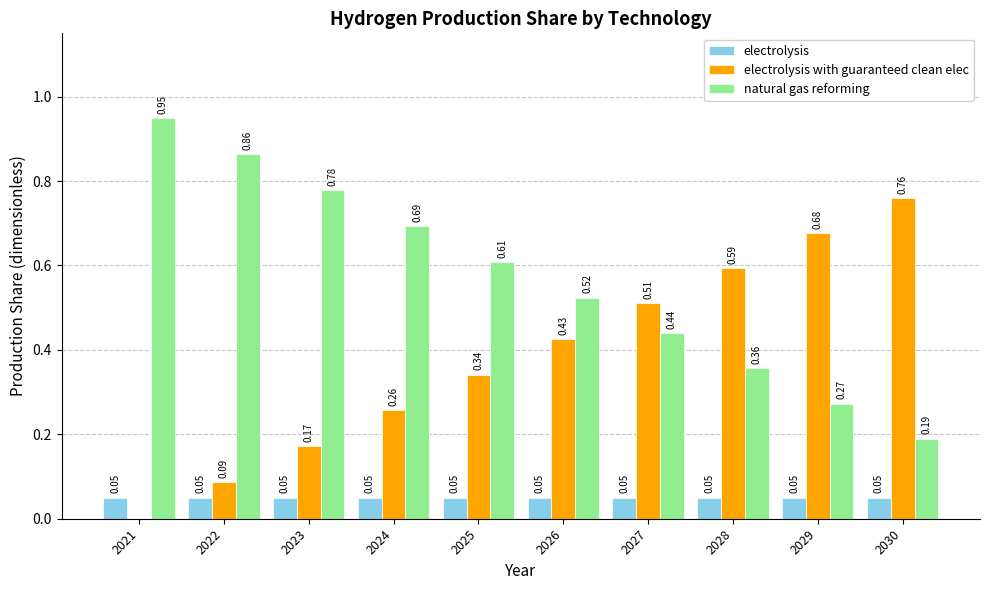

What is the sum of the electrolysis with guaranteed clean elec values at 2028 and 2029?

1.3